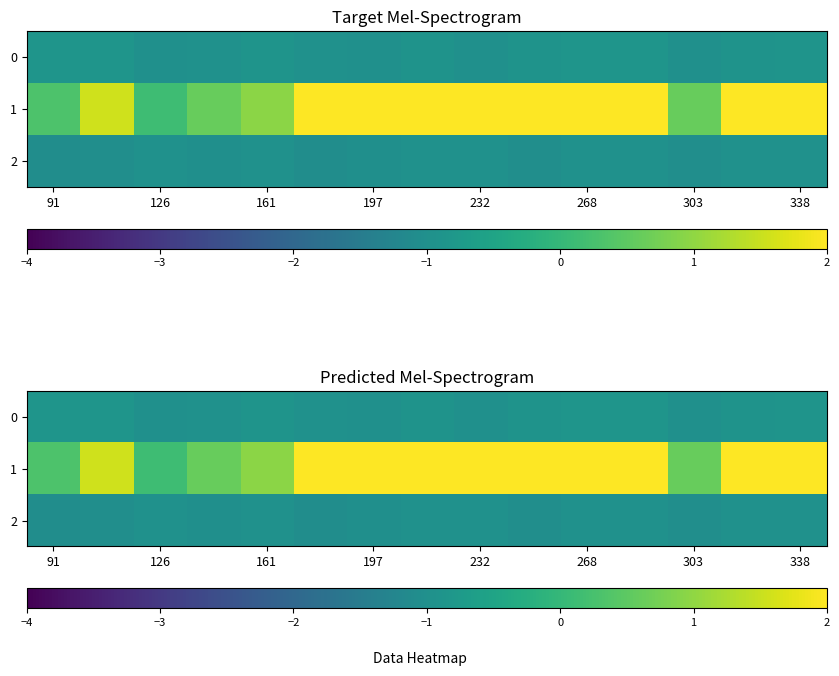

What is the highest value of the 1 series?

3.4